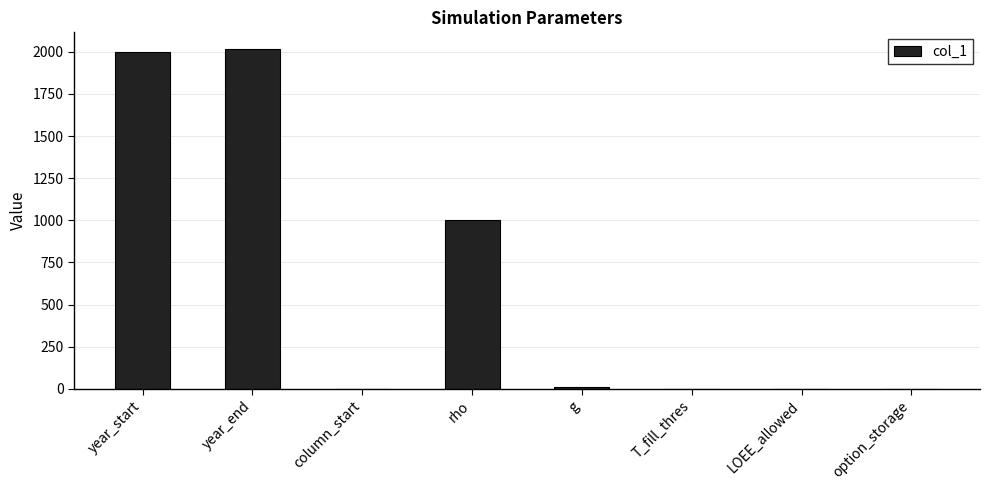

Where is the data nearest to the value 1007?

rho